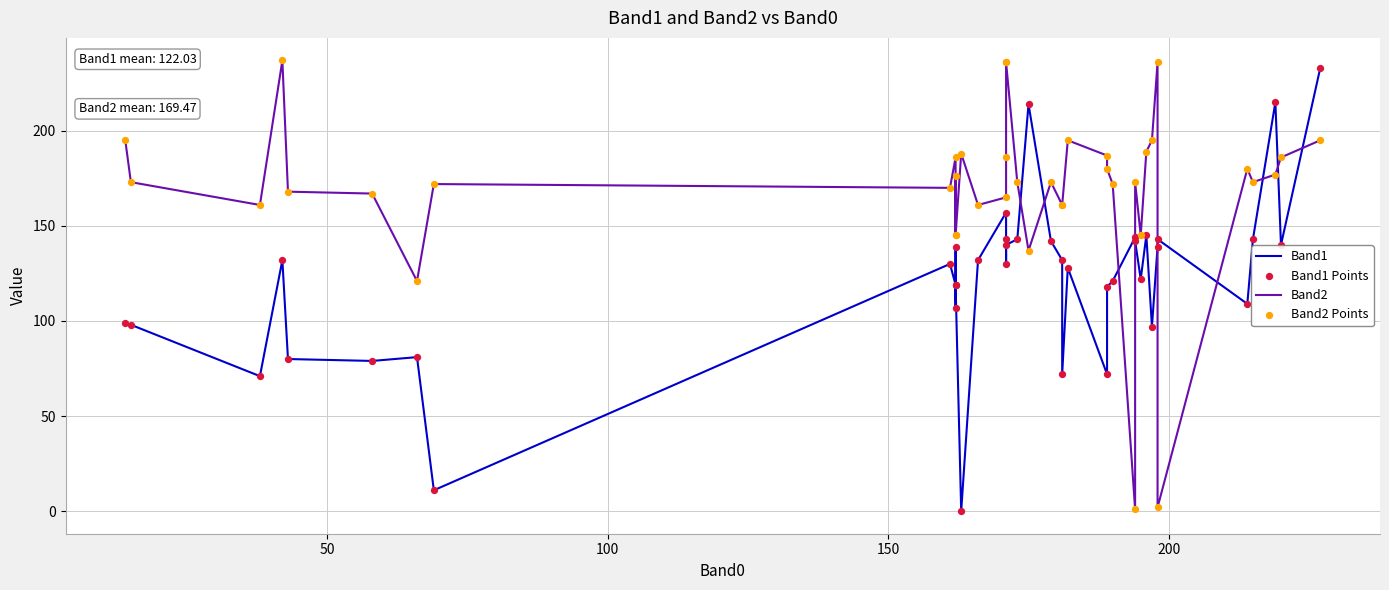

At how many categories does at least one series exceed 74?

40